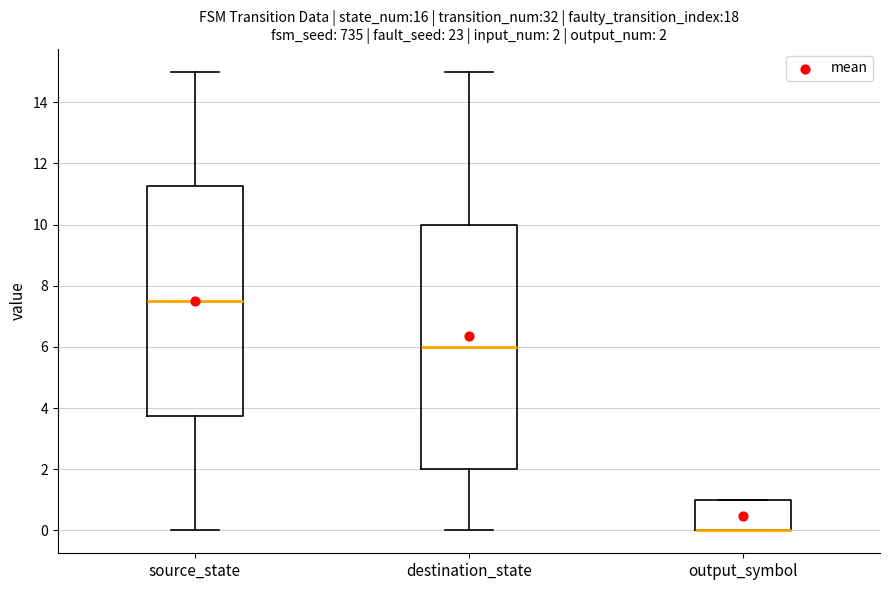

Which box is the tallest, from its lower edge to its upper edge?

destination_state